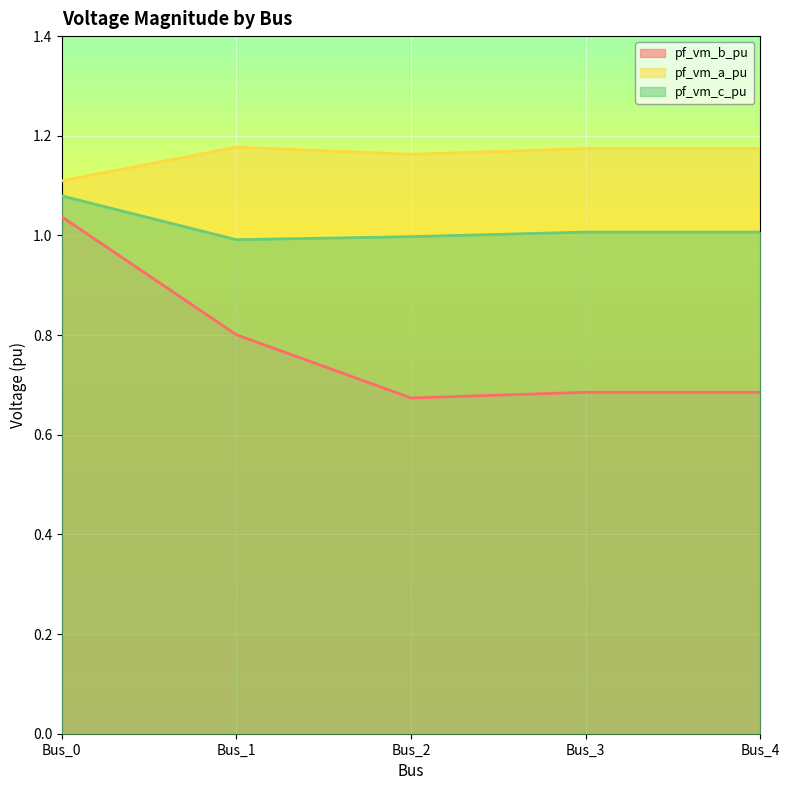

Is the value of pf_vm_b_pu at Bus_1 greater than the value of pf_vm_c_pu at Bus_2?

No